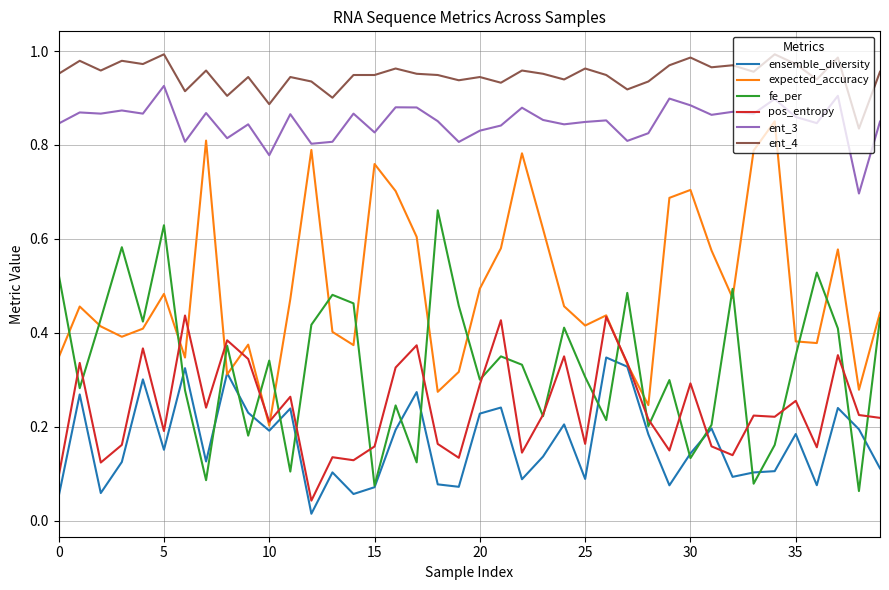

List the series in order of their peak value, highest first.

ent_4, ent_3, expected_accuracy, fe_per, pos_entropy, ensemble_diversity